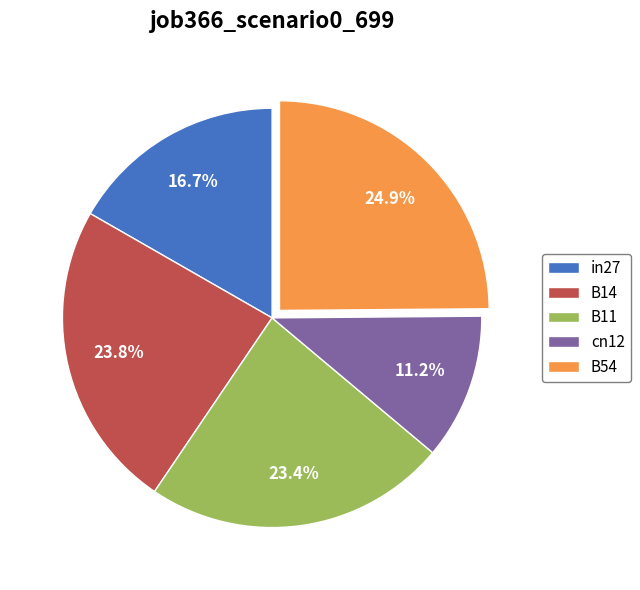

To the nearest percent, what is the difference between the largest and smallest slice percentages?

14%